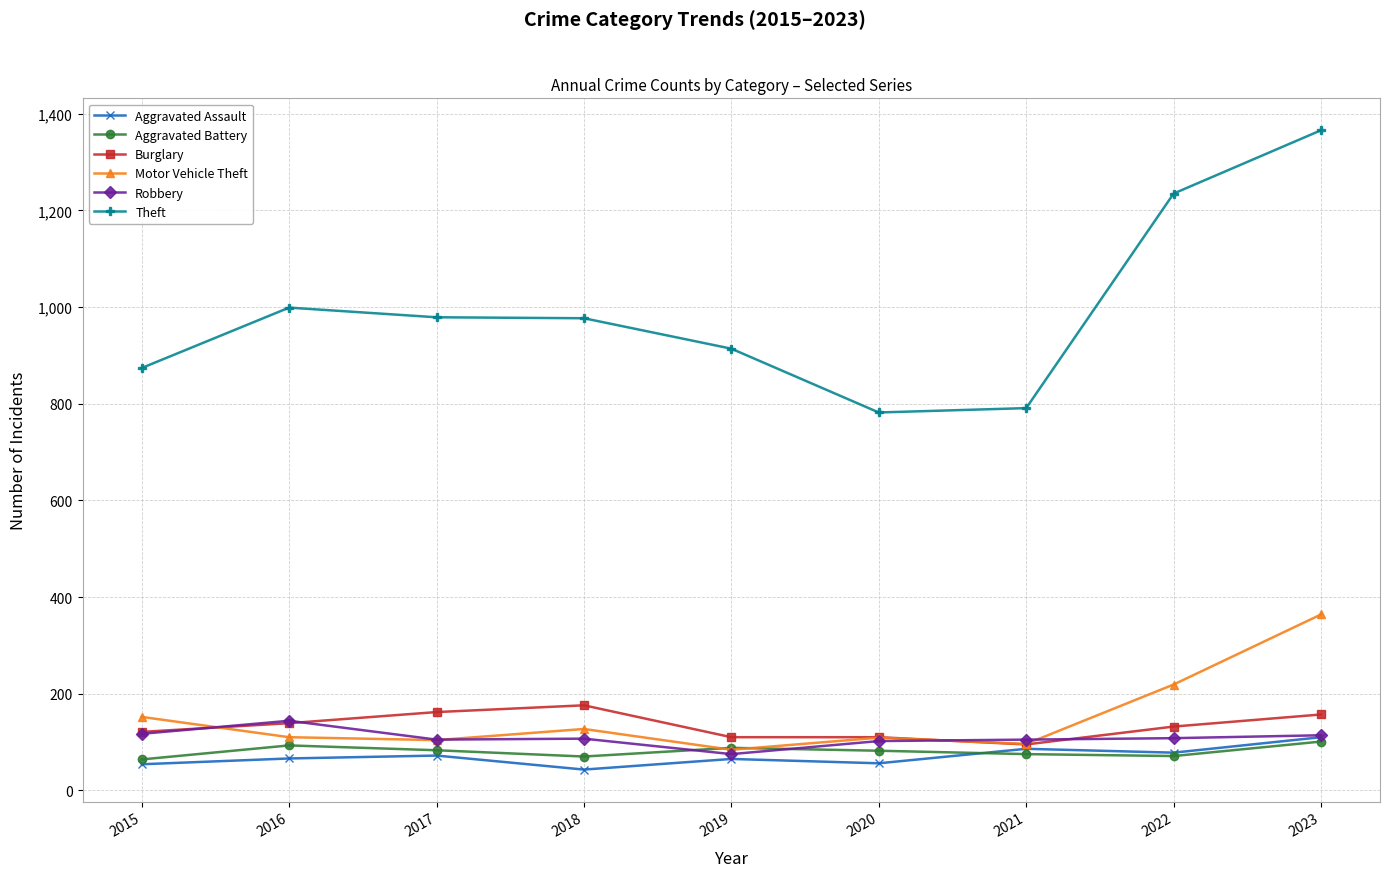

How many lines are shown in the chart?

6